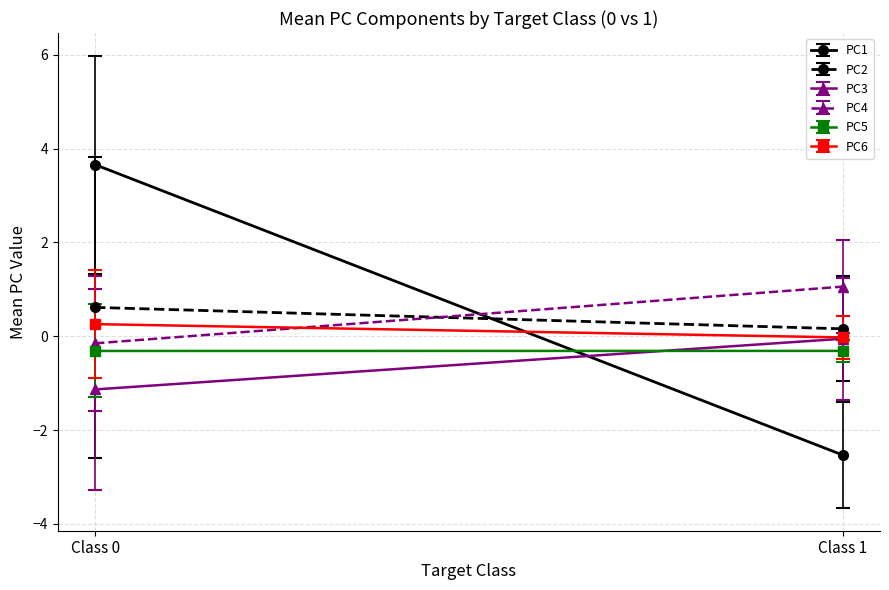

How many distinct data groups are displayed?

6